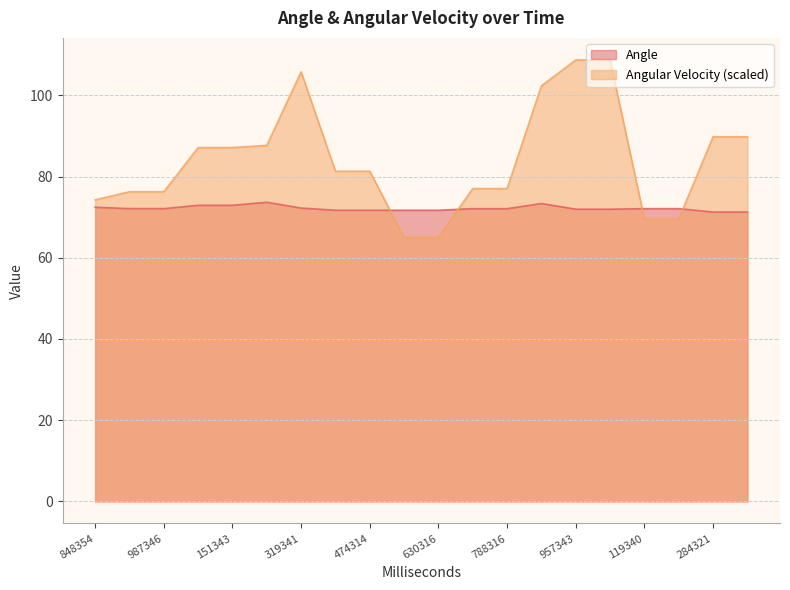

What is the maximum value shown in the chart?

108.7